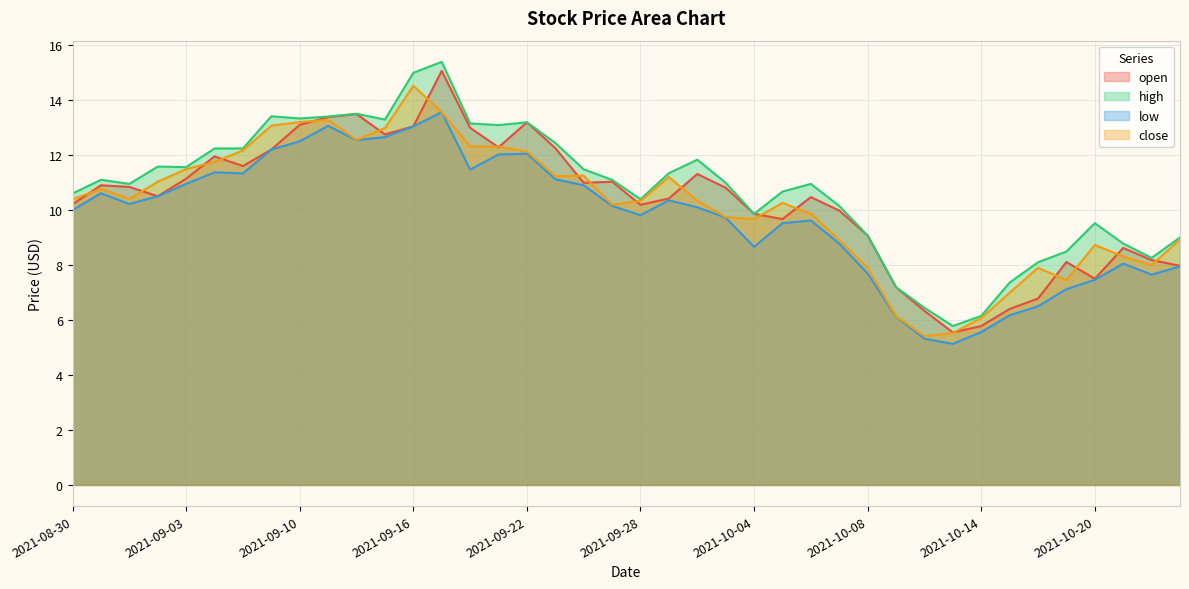

Which series changed the most between 2021-10-01 and 2021-10-20?

open